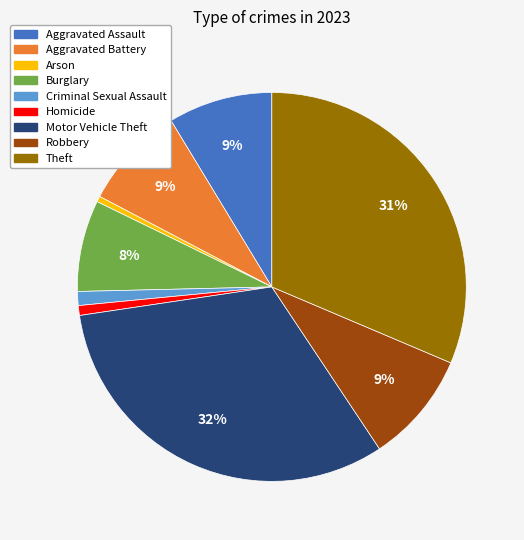

To the nearest percent, what is the combined percentage of Criminal Sexual Assault and Homicide?

2%